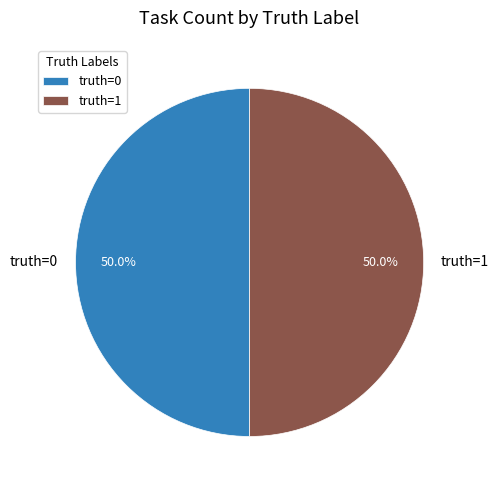

How many segments does this pie chart have?

2